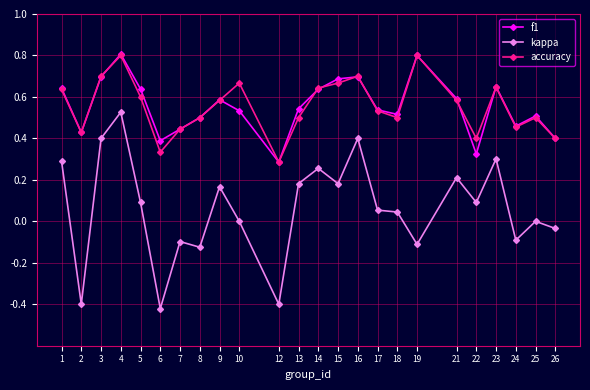

Where does the kappa series first go above 0?

1